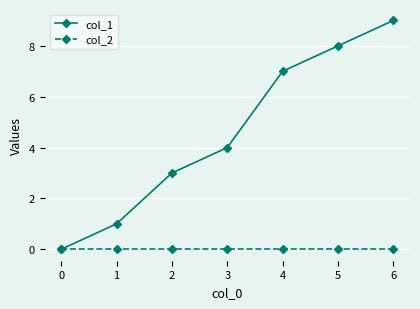

Reading right to left, transcribe all the data shown in this chart.

col_1: 6=9	5=8	4=7	3=4	2=3	1=1	0=0
col_2: 6=0	5=0	4=0	3=0	2=0	1=0	0=0